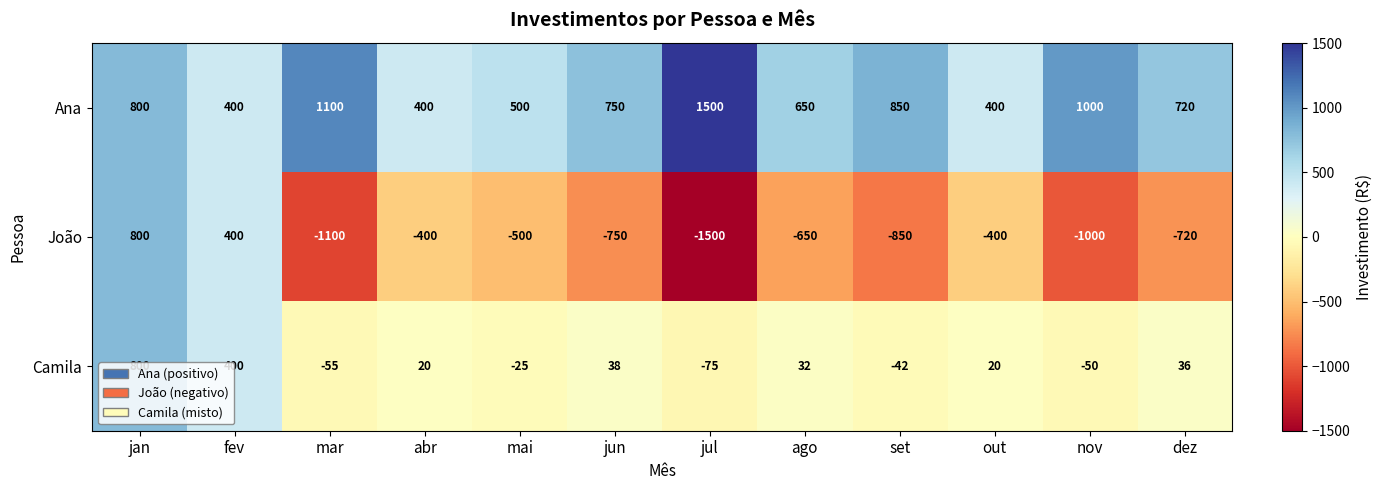

At jun, list the series in order from largest to smallest.

Ana, Camila, João